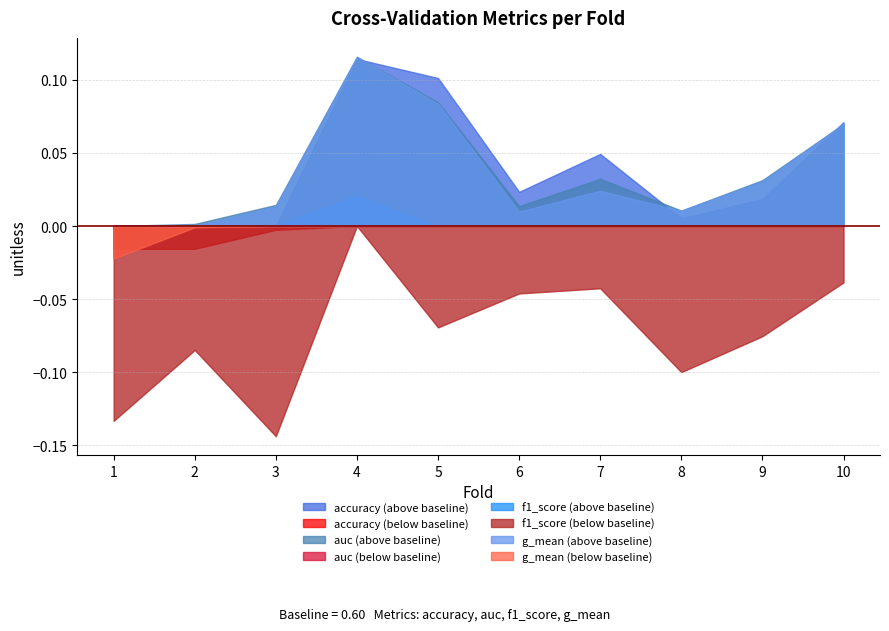

The auc series shows 0.6 at 9. True or false?

True